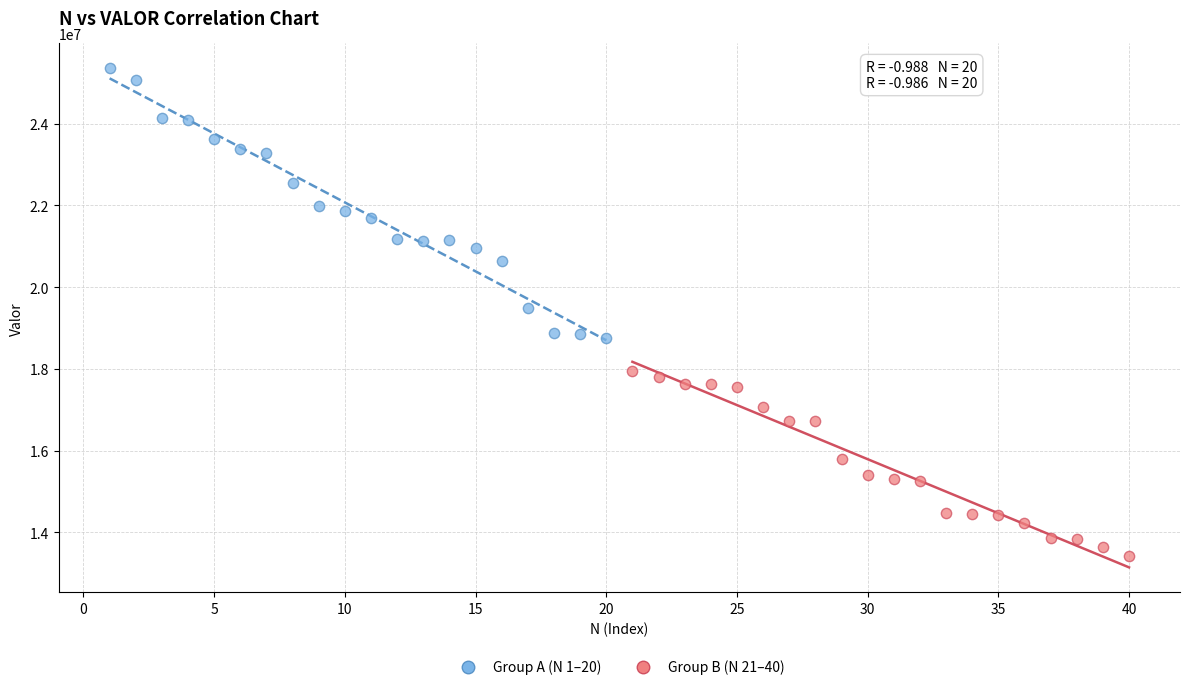

Which series contains the lowest Y value?

Group B (N 21–40)